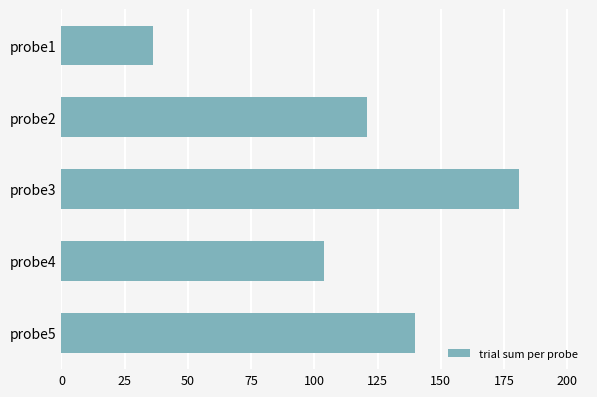

Approximately how many times larger is the value at probe3 compared to probe1?

5.0